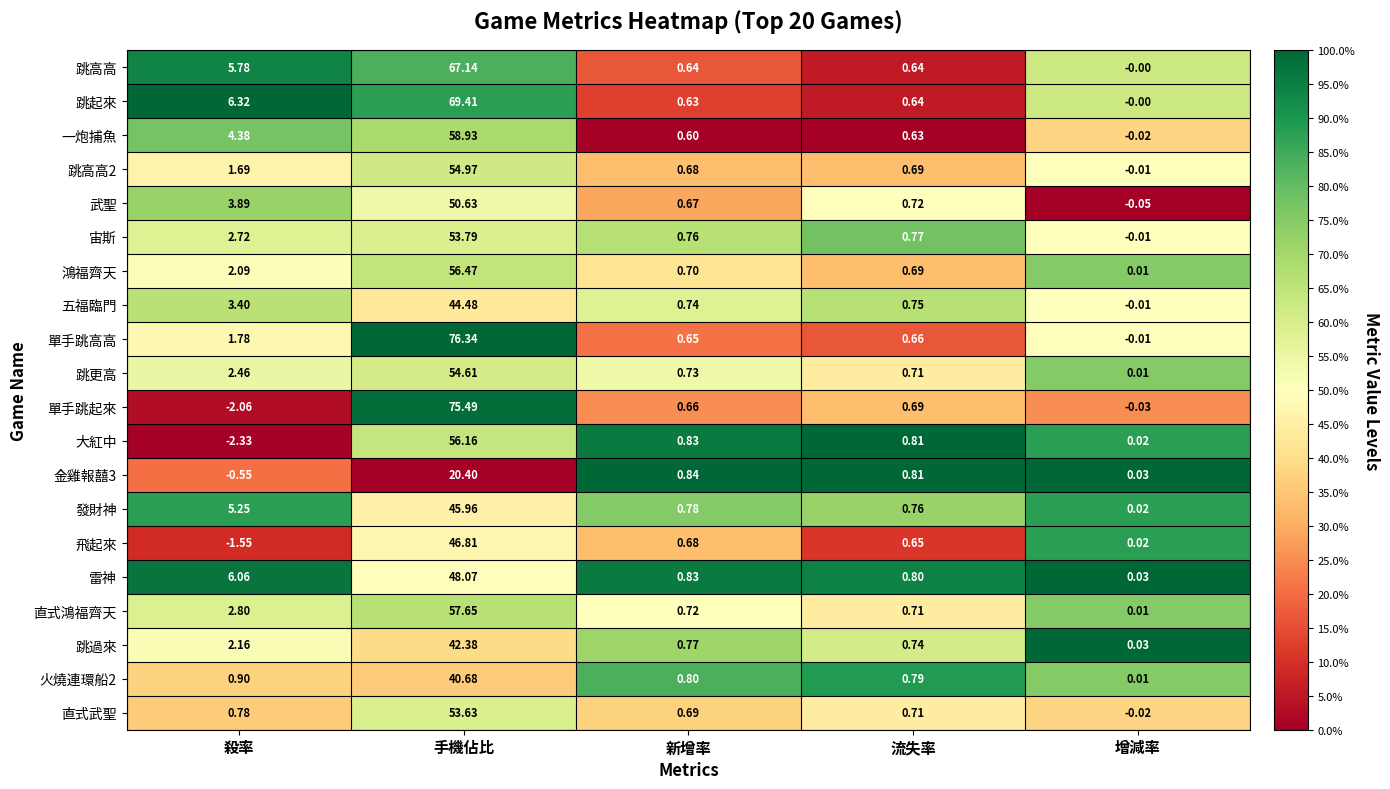

At which label does 跳高高 reach its minimum?

增減率